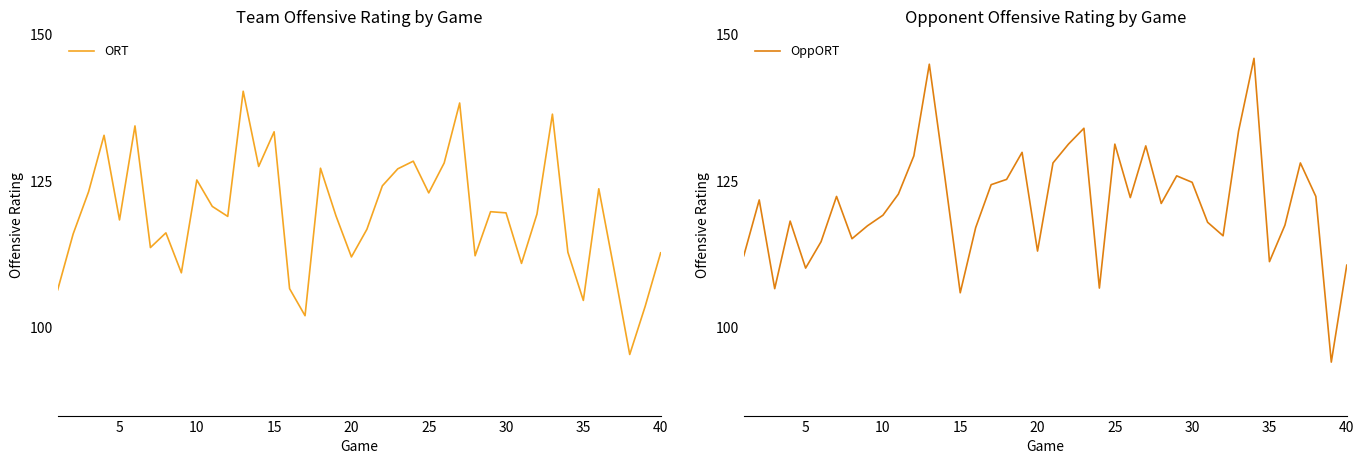

Is the value of OppORT at 40 greater than the value of ORT at 15?

No